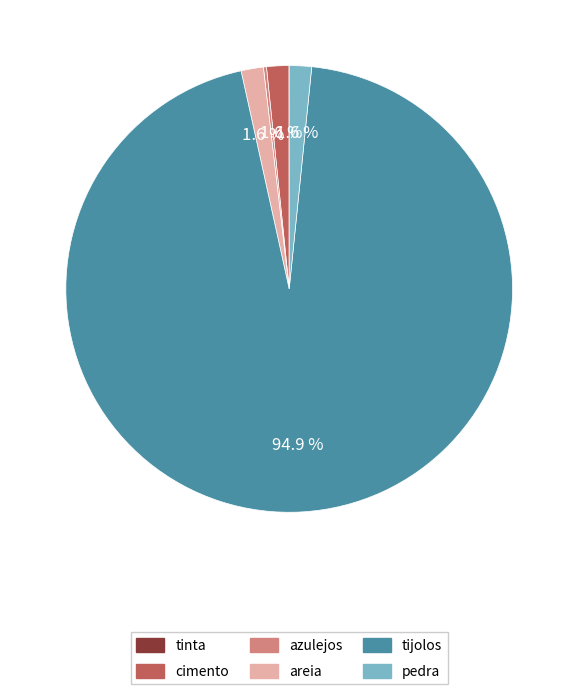

To the nearest percent, what is the average slice percentage?

17%